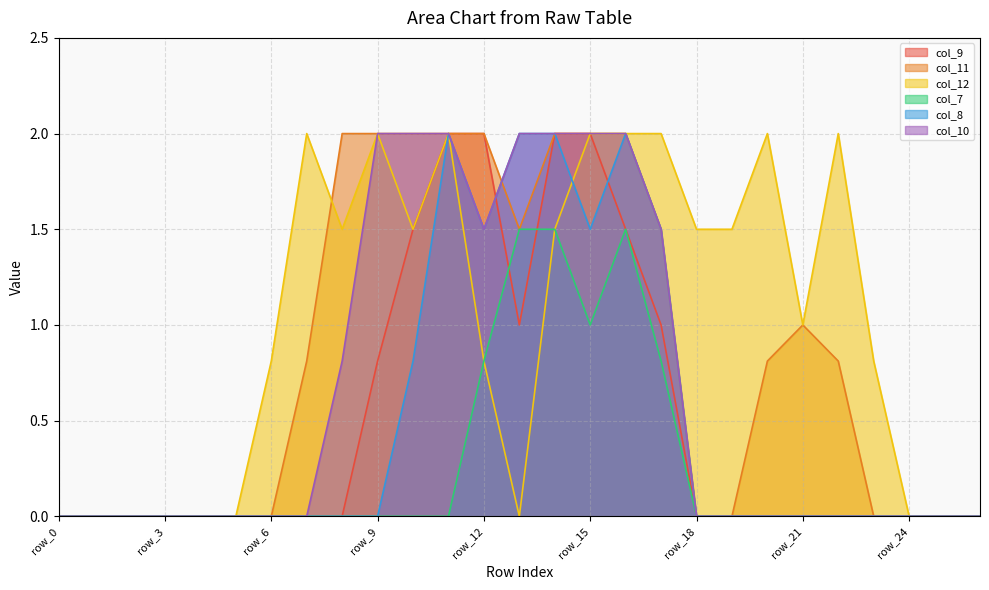

Between row_22 and row_26, which is larger?

row_22